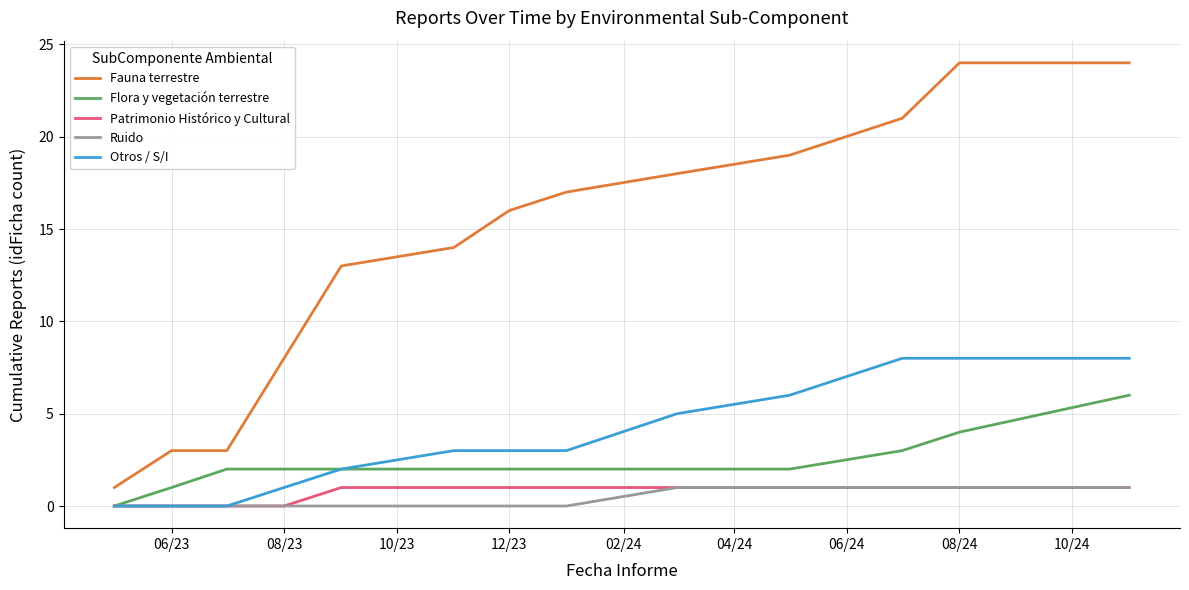

True or false: Fauna terrestre and Flora y vegetación terrestre cross at least once.

False